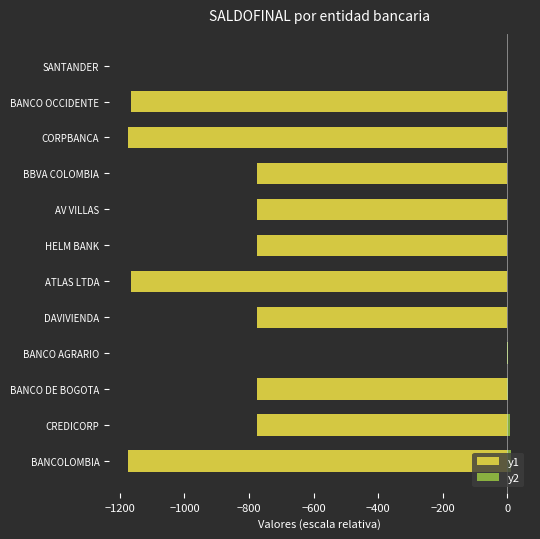

What is the lowest value of the y2 series?

0.1